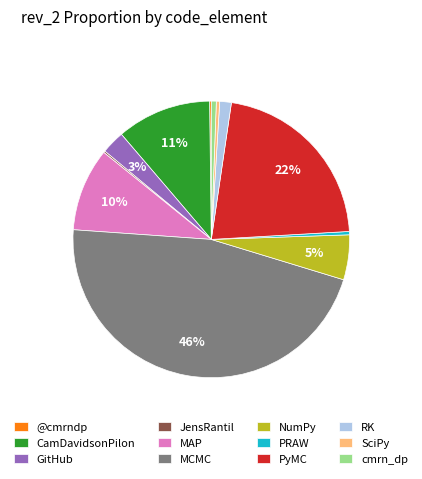

Which category has the biggest portion of the pie?

MCMC